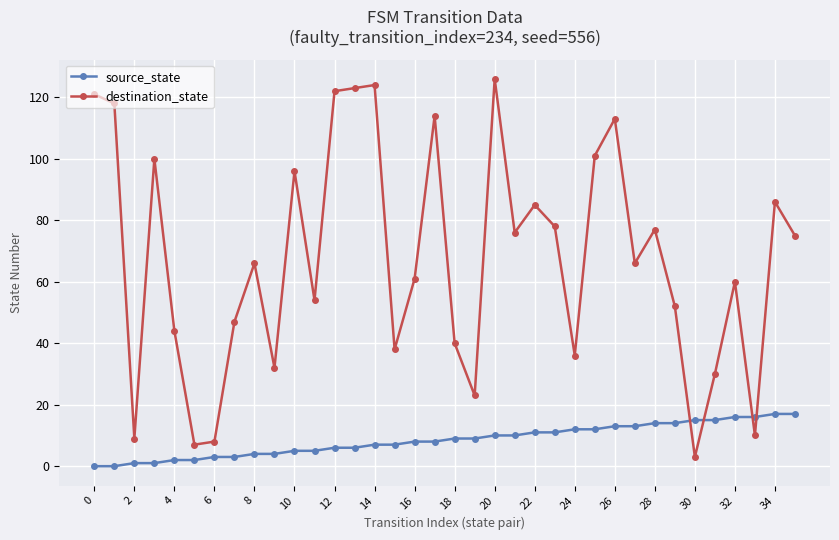

List the series in order of their peak value, lowest first.

source_state, destination_state